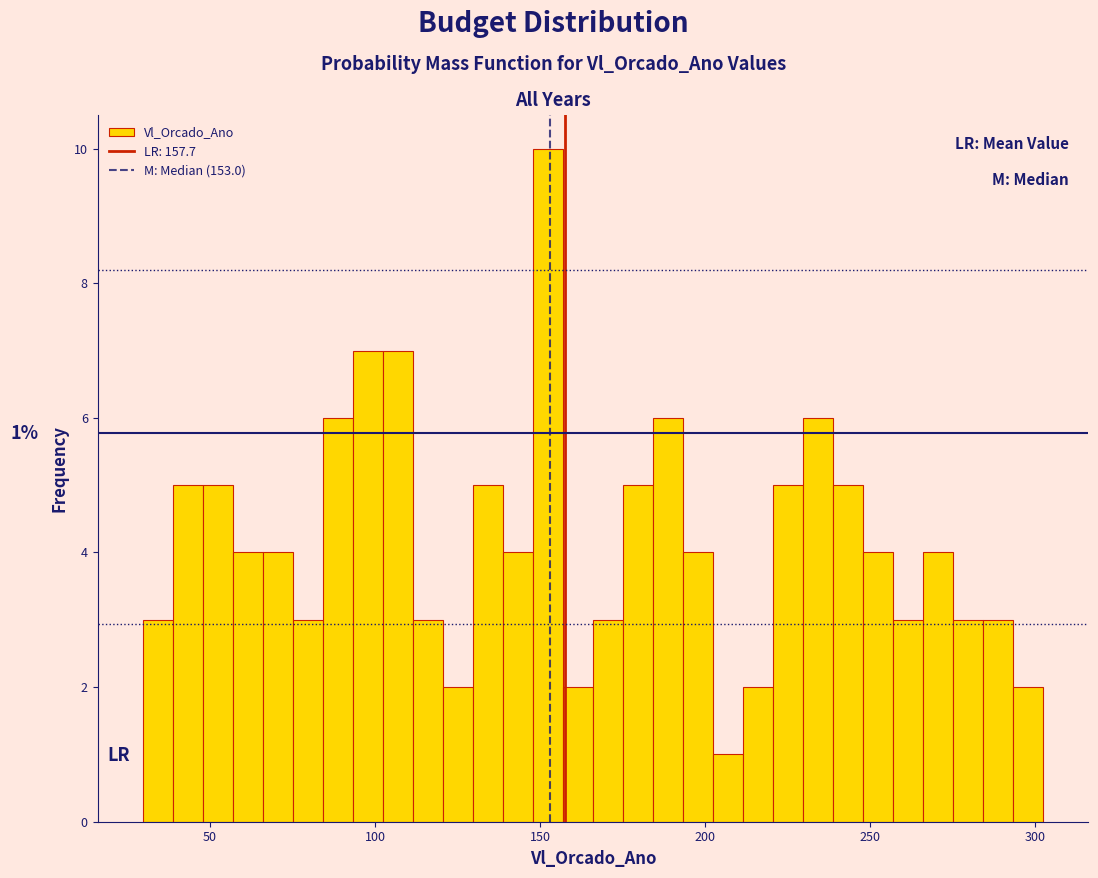

Around what value on the x-axis is the tallest bar? Give the approximate position of its centre, as read against the axis.

150